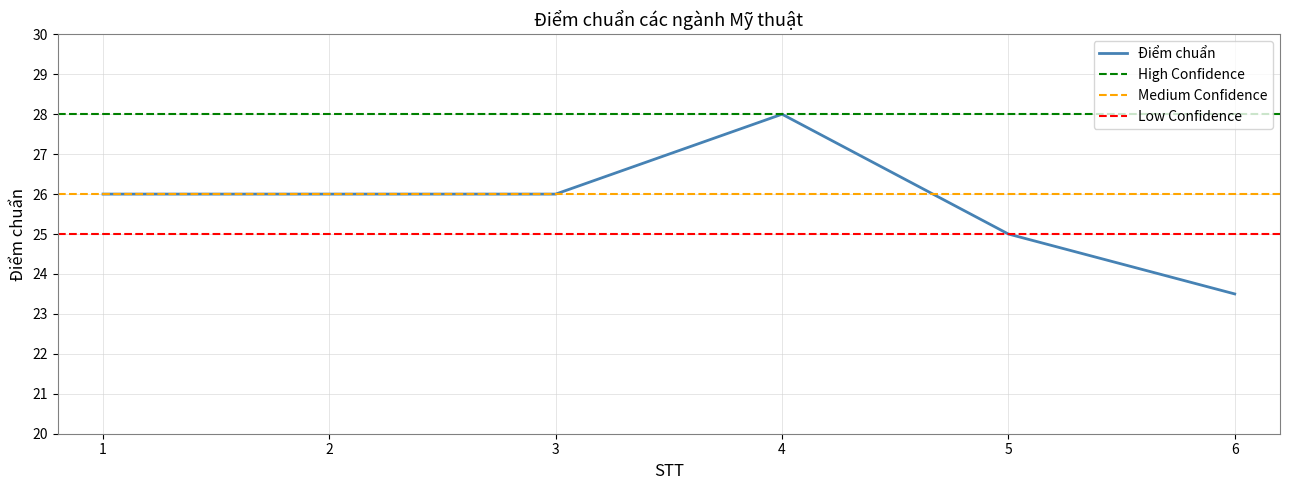

Rank the categories by value from highest to lowest.

4, 1, 2, 3, 5, 6